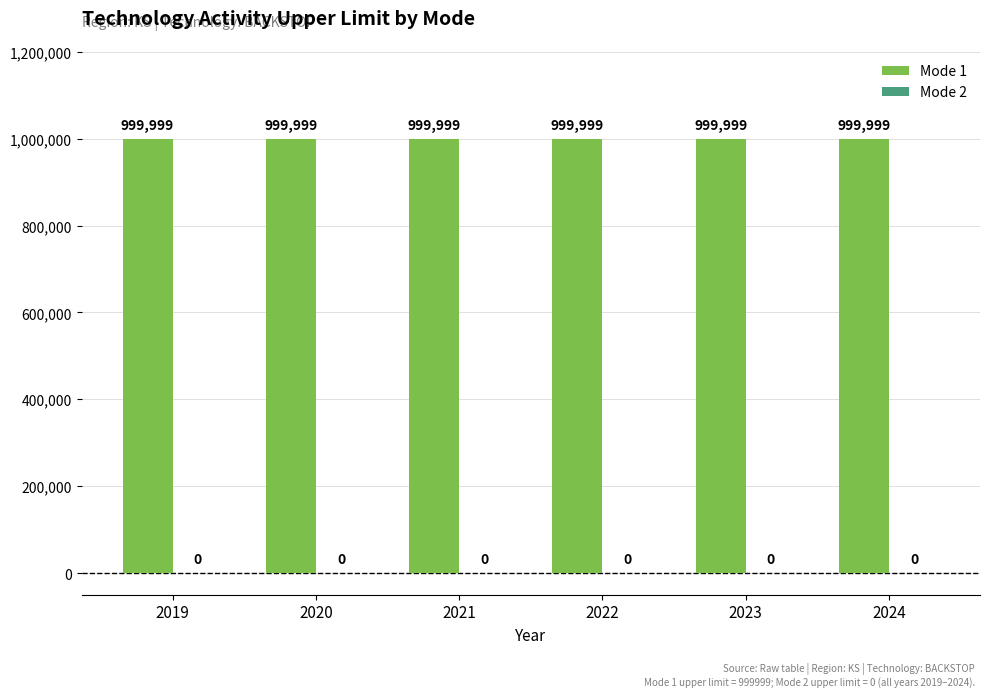

Rank the series by their average value, from highest to lowest.

Mode 1, Mode 2